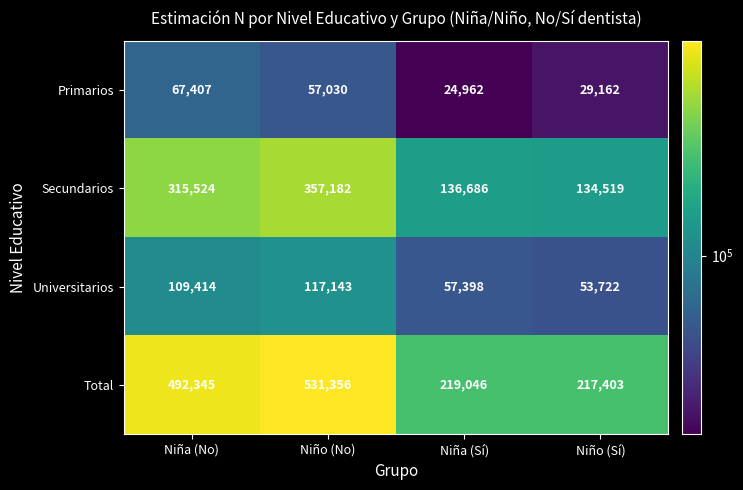

Between Niña (No) and Niño (No), which series saw the biggest shift?

Secundarios